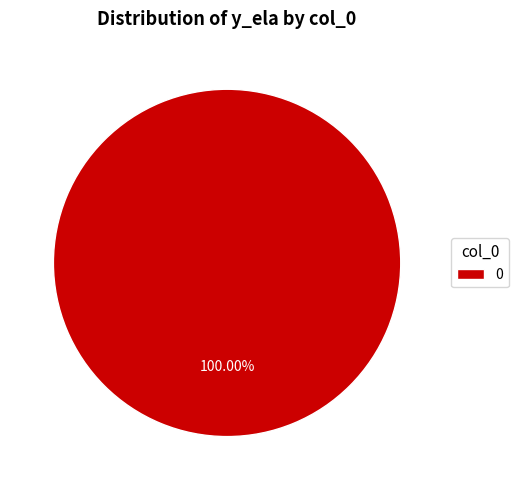

Rank the categories by value from highest to lowest.

0